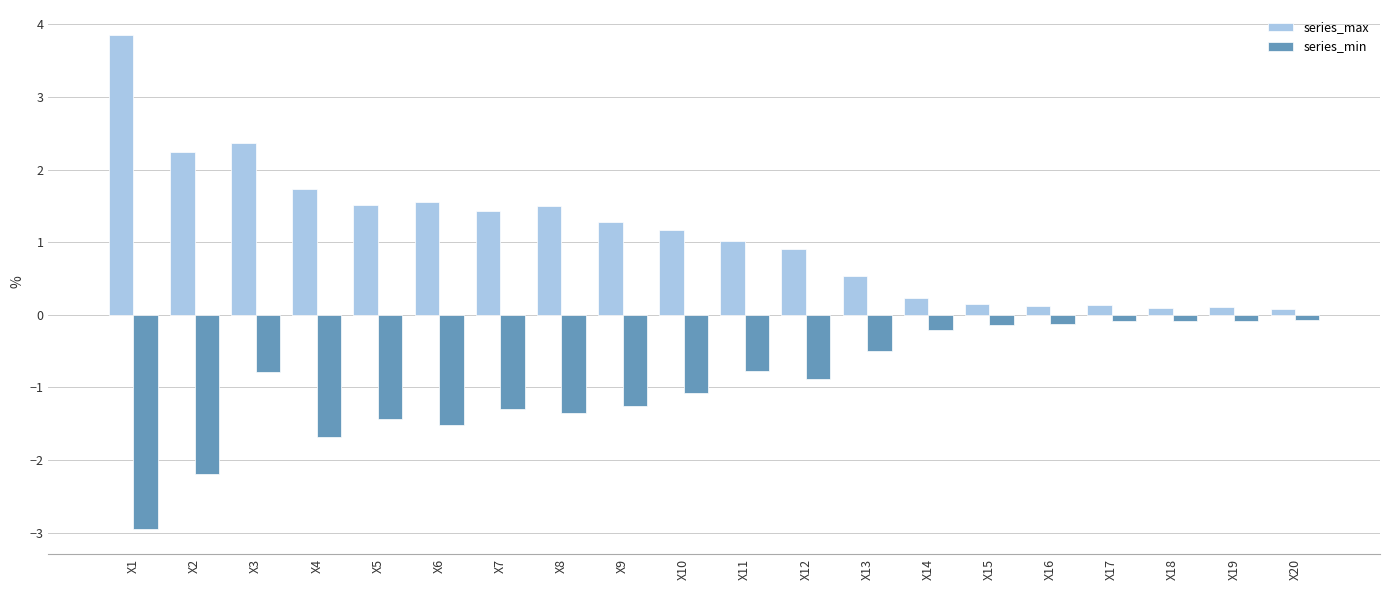

Which series has the widest spread of values?

series_max